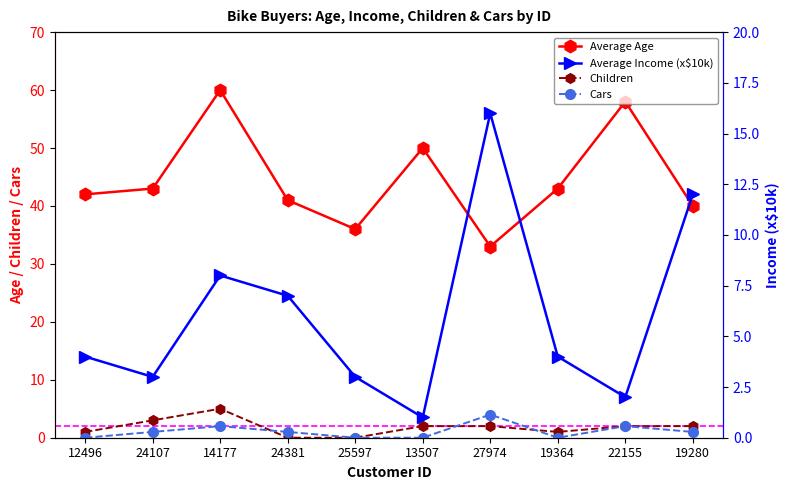

What is the label of the 3rd point from the left?

14177